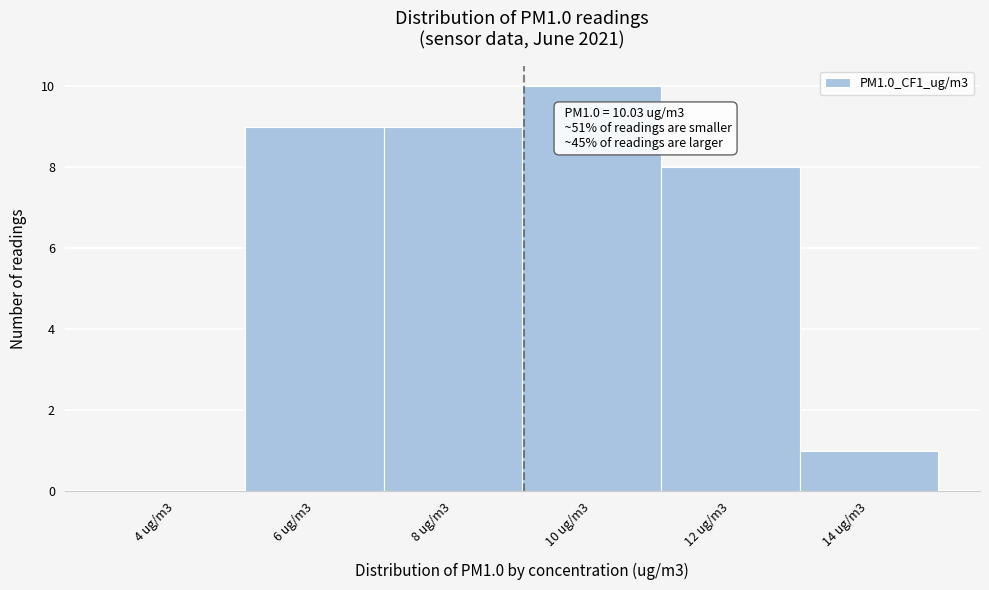

Reading left to right, extract all data points from this chart.

4 ug/m3=0	6 ug/m3=9	8 ug/m3=9	10 ug/m3=10	12 ug/m3=8	14 ug/m3=1